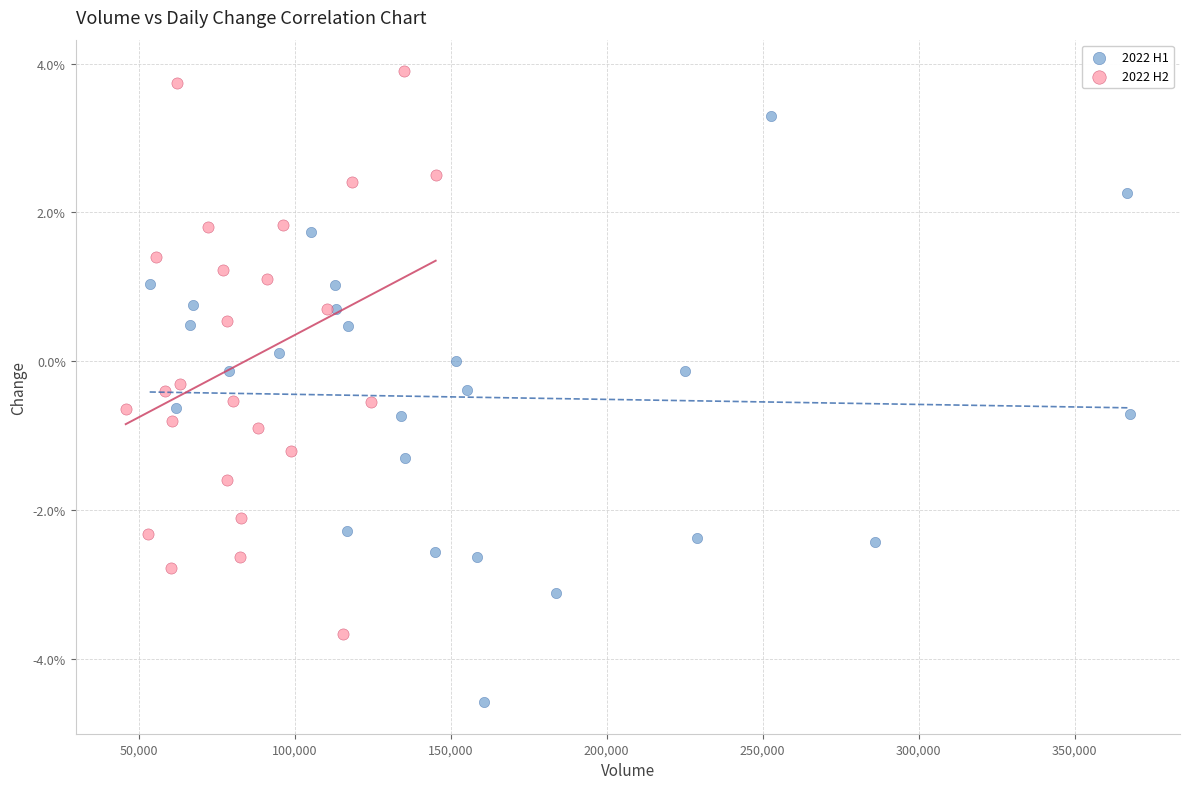

What are all the series names shown in the legend?

2022 H1, 2022 H2